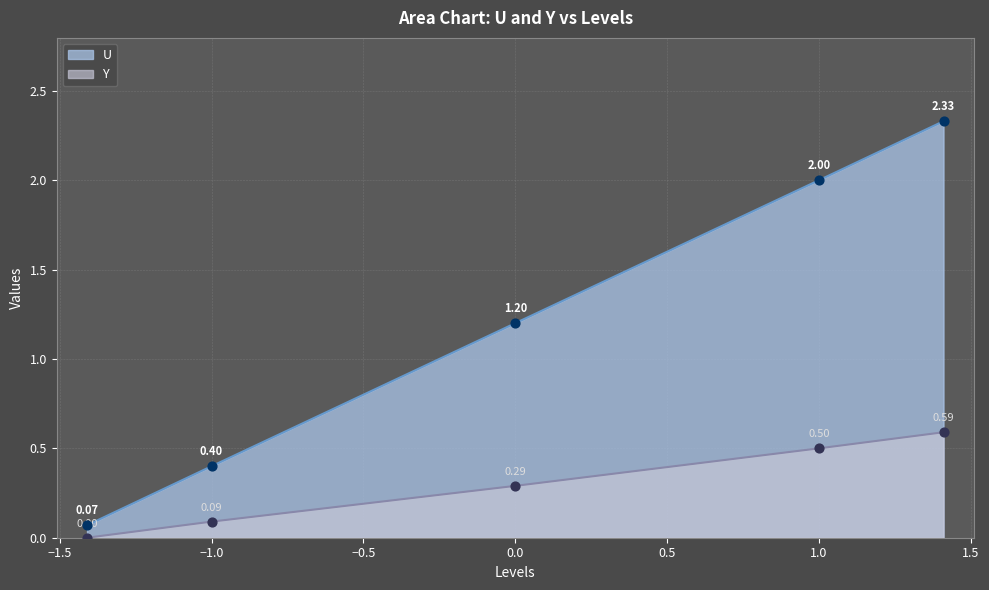

Which series contains the highest Y value?

U